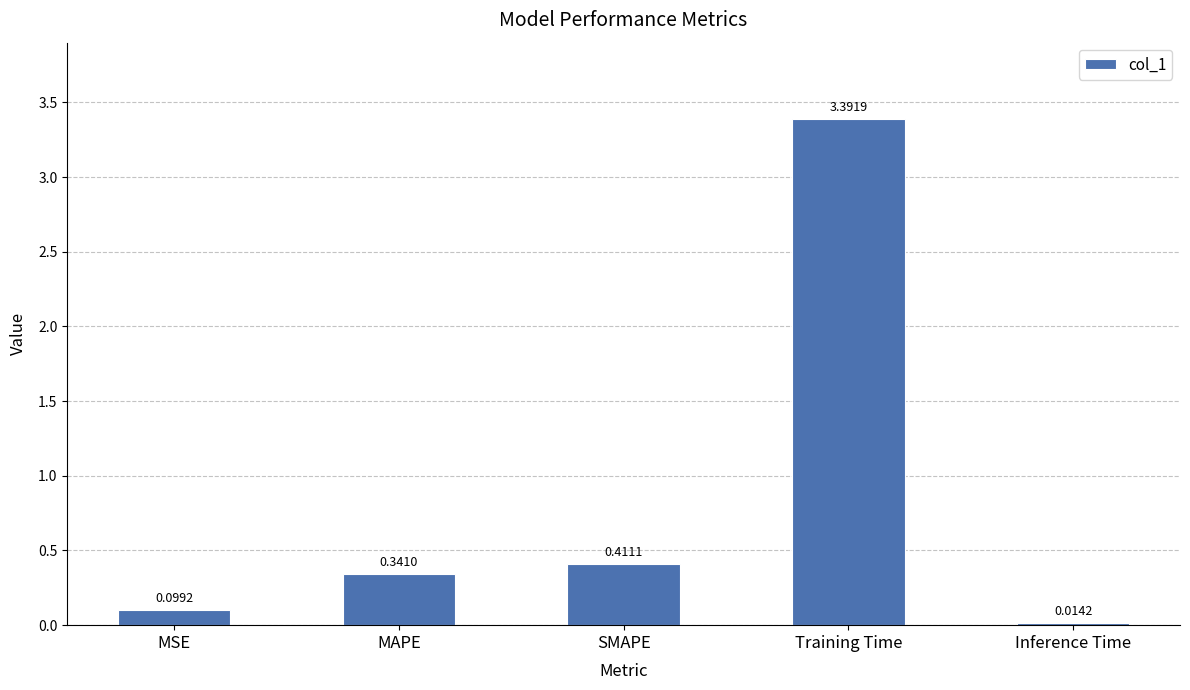

List the labels in order of value, smallest first.

Inference Time, MSE, MAPE, SMAPE, Training Time